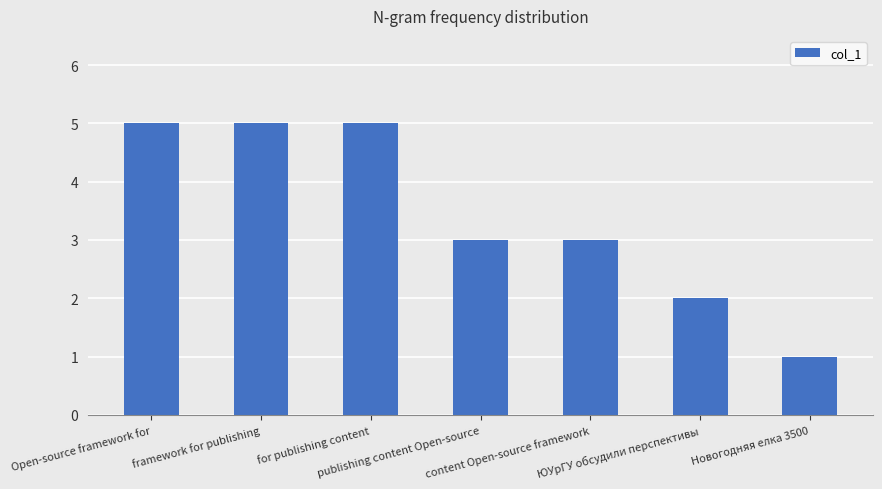

Count the number of data series in this chart.

1